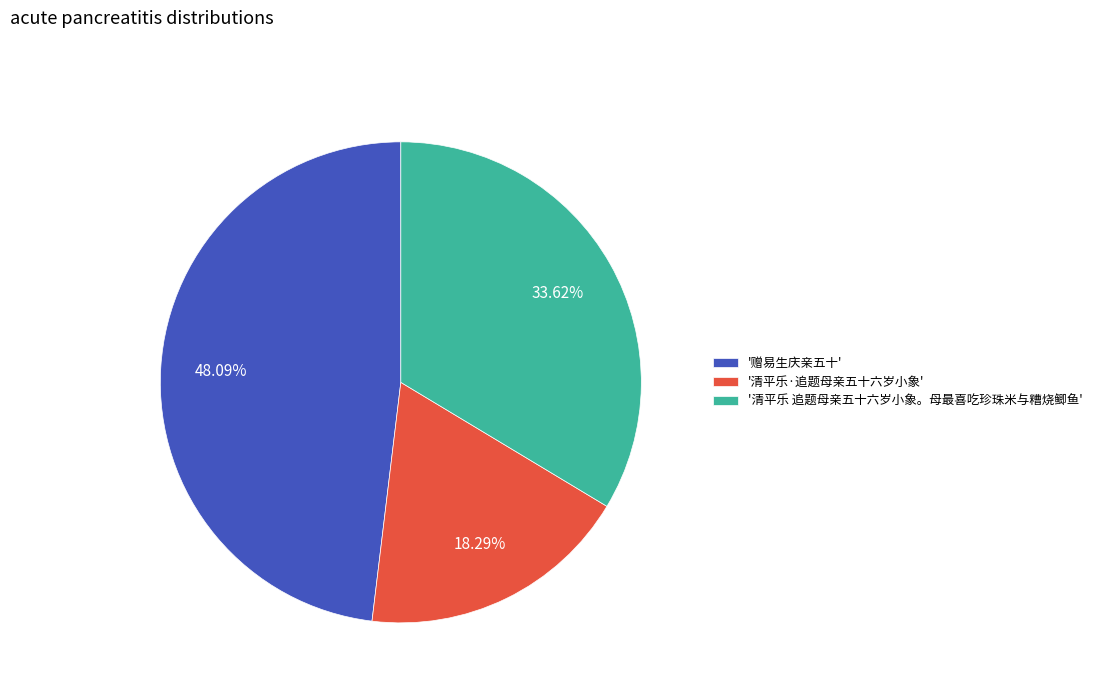

What is the ratio of the value at '赠易生庆亲五十' to the value at '清平乐 追题母亲五十六岁小象。母最喜吃珍珠米与糟烧鲫鱼'?

1.4